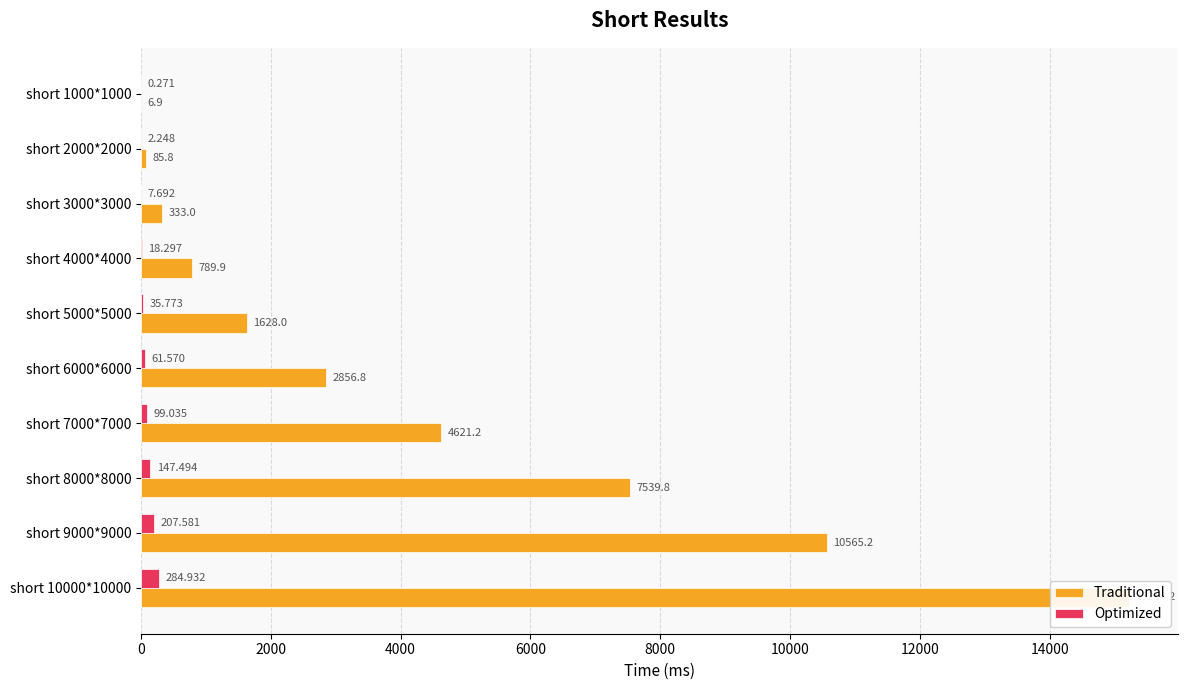

How many groups of bars are there?

10